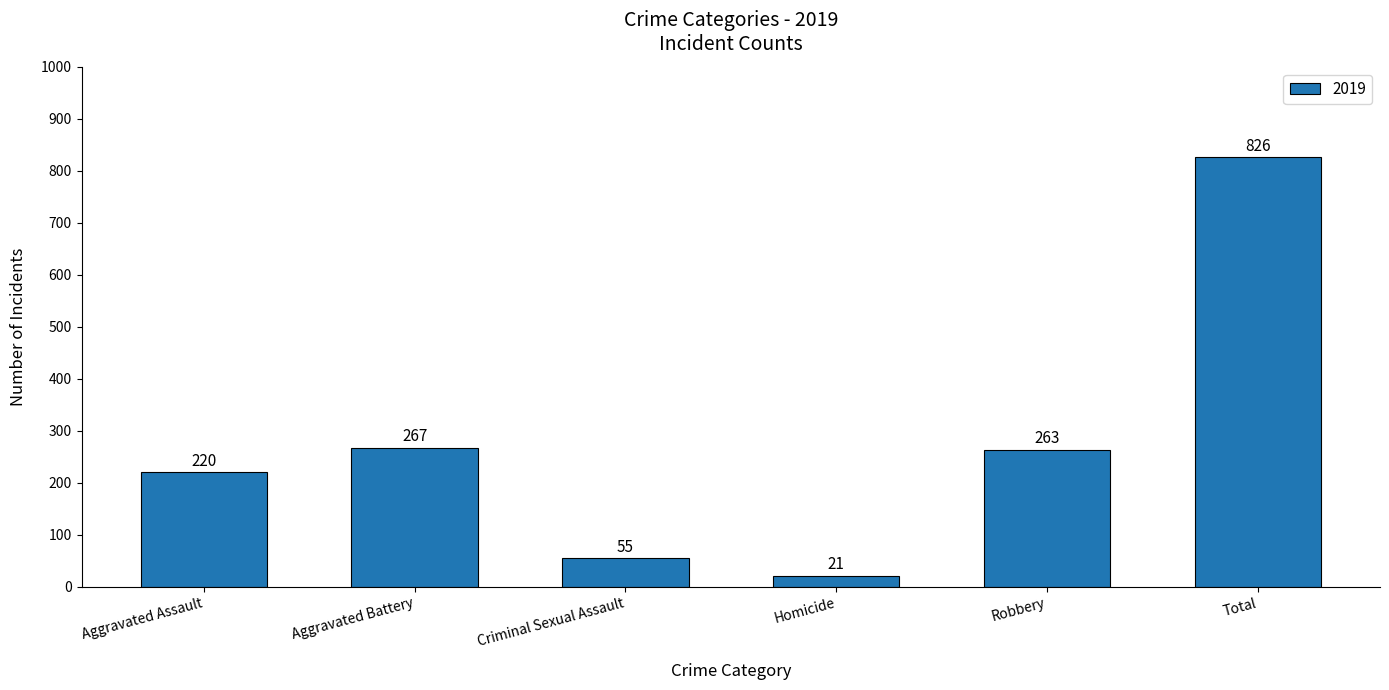

Reading left to right, list all the values displayed in this chart.

Aggravated Assault=220	Aggravated Battery=267	Criminal Sexual Assault=55	Homicide=21	Robbery=263	Total=826